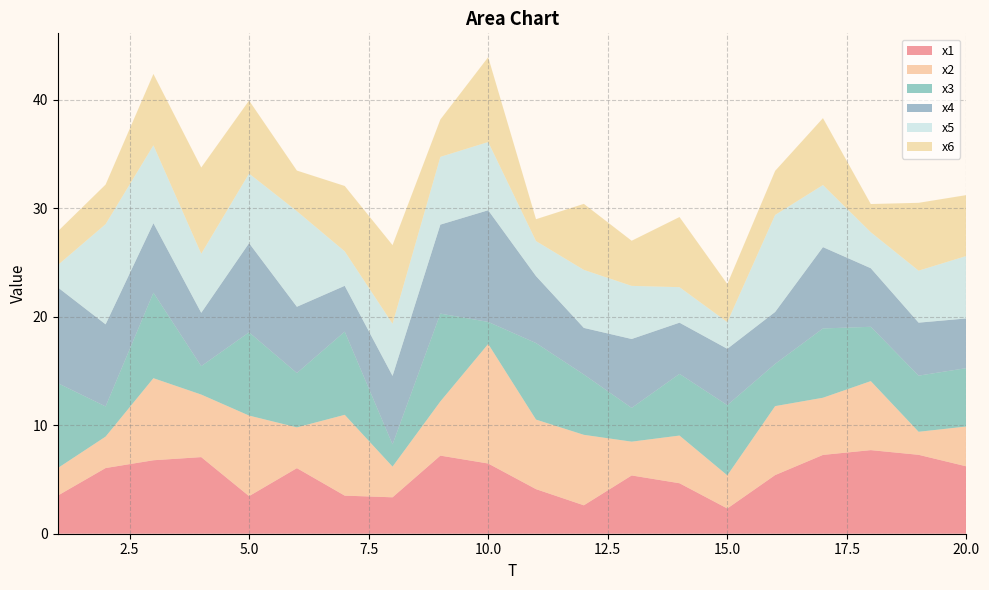

Reading right to left, list all the values displayed in this chart.

x1: 20=6.2	19=7.3	18=7.7	17=7.3	16=5.4	15=2.3	14=4.7	13=5.4	12=2.6	11=4.1	10=6.5	9=7.2	8=3.4	7=3.5	6=6.0	5=3.5	4=7.1	3=6.8	2=6.1	1=3.5
x2: 20=3.7	19=2.1	18=6.4	17=5.3	16=6.4	15=3.1	14=4.4	13=3.1	12=6.5	11=6.4	10=11.0	9=5.0	8=2.8	7=7.4	6=3.8	5=7.4	4=5.8	3=7.6	2=2.9	1=2.5
x3: 20=5.4	19=5.2	18=5.0	17=6.4	16=3.9	15=6.5	14=5.7	13=3.1	12=5.6	11=7.1	10=2.0	9=8.1	8=2.0	7=7.7	6=5.0	5=7.7	4=2.6	3=7.9	2=2.8	1=7.8
x4: 20=4.6	19=4.9	18=5.4	17=7.5	16=4.8	15=5.2	14=4.7	13=6.3	12=4.3	11=6.2	10=10.3	9=8.2	8=6.3	7=4.2	6=6.1	5=8.2	4=4.9	3=6.4	2=7.6	1=8.8
x5: 20=5.8	19=4.8	18=3.3	17=5.7	16=8.9	15=2.5	14=3.3	13=4.9	12=5.3	11=3.2	10=6.3	9=6.2	8=4.8	7=3.2	6=8.8	5=6.4	4=5.4	3=7.2	2=9.2	1=2.0
x6: 20=5.6	19=6.3	18=2.6	17=6.2	16=4.1	15=3.5	14=6.5	13=4.2	12=6.1	11=2.0	10=7.8	9=3.4	8=7.2	7=6.0	6=3.7	5=6.7	4=7.9	3=6.6	2=3.6	1=3.1